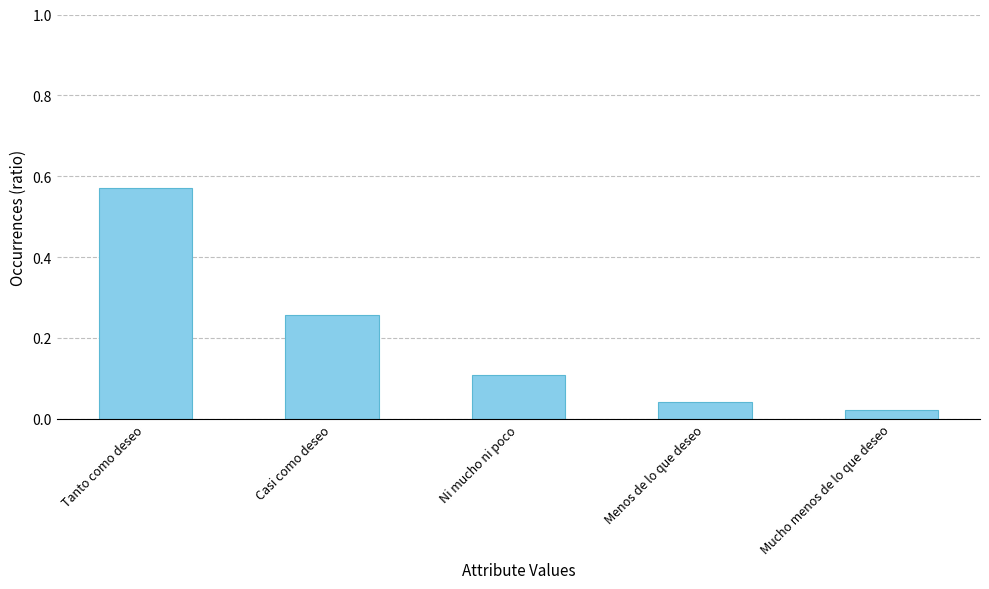

How many series are shown in this chart?

1